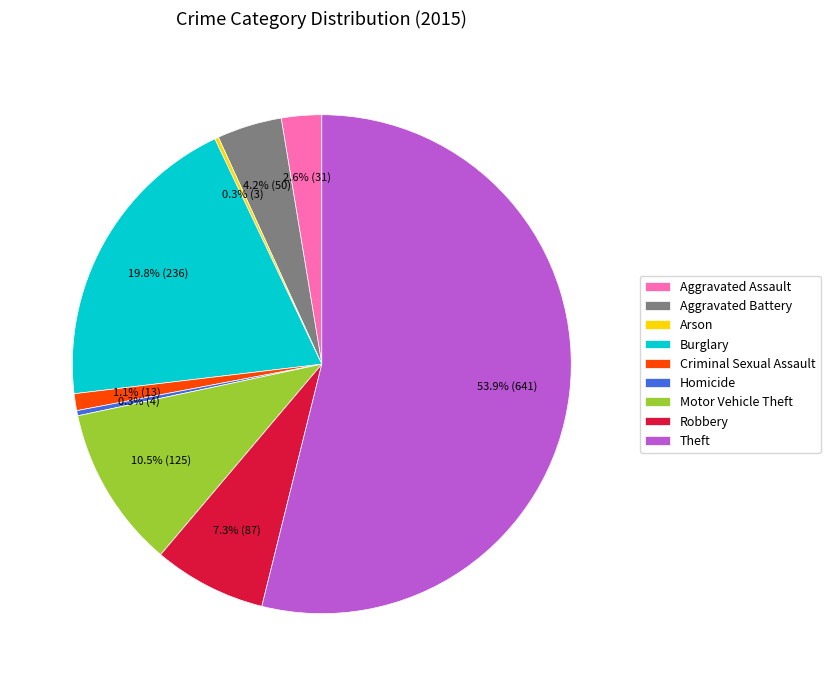

To the nearest percent, what portion does Burglary represent?

20%